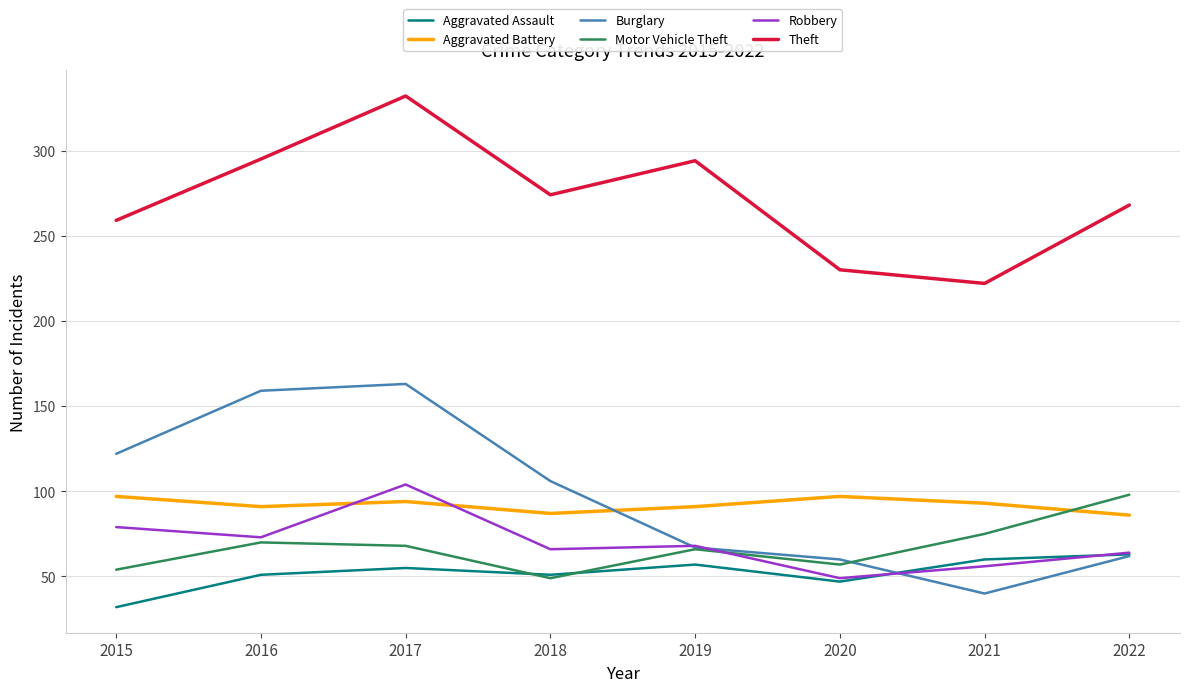

Between 2015 and 2020, which series saw the biggest shift?

Burglary